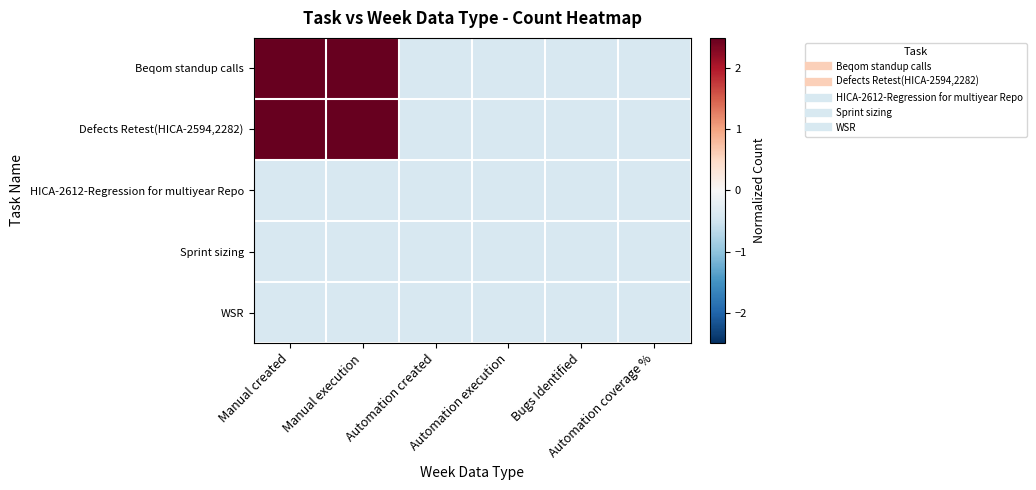

Reading right to left, extract all data points from this chart.

Beqom standup calls: Automation coverage %=-0.4	Bugs Identified=-0.4	Automation execution=-0.4	Automation created=-0.4	Manual execution=2.5	Manual created=2.5
Defects Retest(HICA-2594,2282): Automation coverage %=-0.4	Bugs Identified=-0.4	Automation execution=-0.4	Automation created=-0.4	Manual execution=2.5	Manual created=2.5
HICA-2612-Regression for multiyear Repo: Automation coverage %=-0.4	Bugs Identified=-0.4	Automation execution=-0.4	Automation created=-0.4	Manual execution=-0.4	Manual created=-0.4
Sprint sizing: Automation coverage %=-0.4	Bugs Identified=-0.4	Automation execution=-0.4	Automation created=-0.4	Manual execution=-0.4	Manual created=-0.4
WSR: Automation coverage %=-0.4	Bugs Identified=-0.4	Automation execution=-0.4	Automation created=-0.4	Manual execution=-0.4	Manual created=-0.4